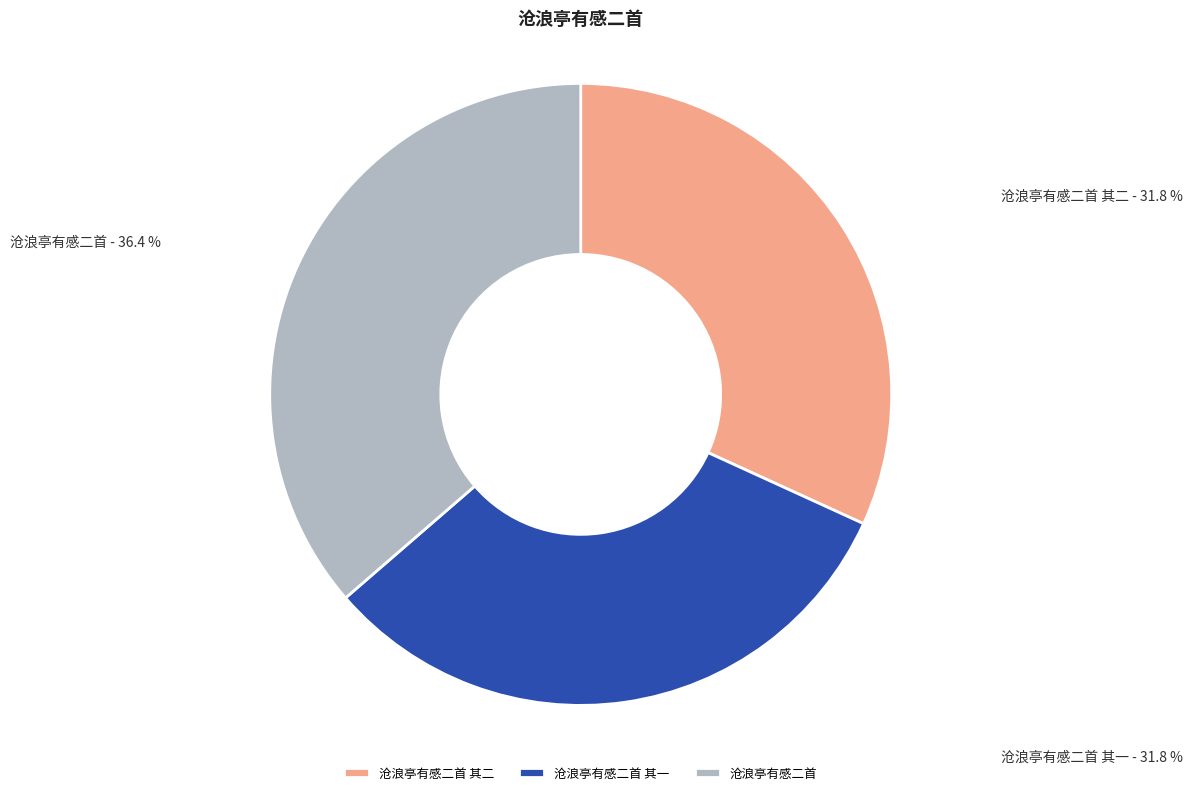

Count the number of slices in the pie.

3